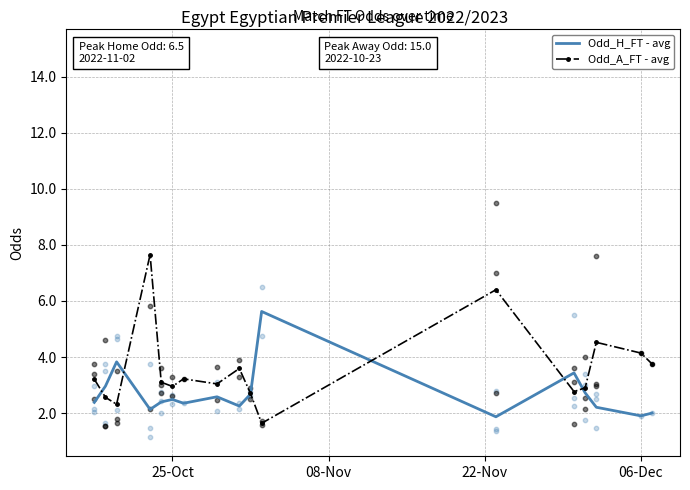

What is the maximum value for Odd_A_FT - avg?

7.7